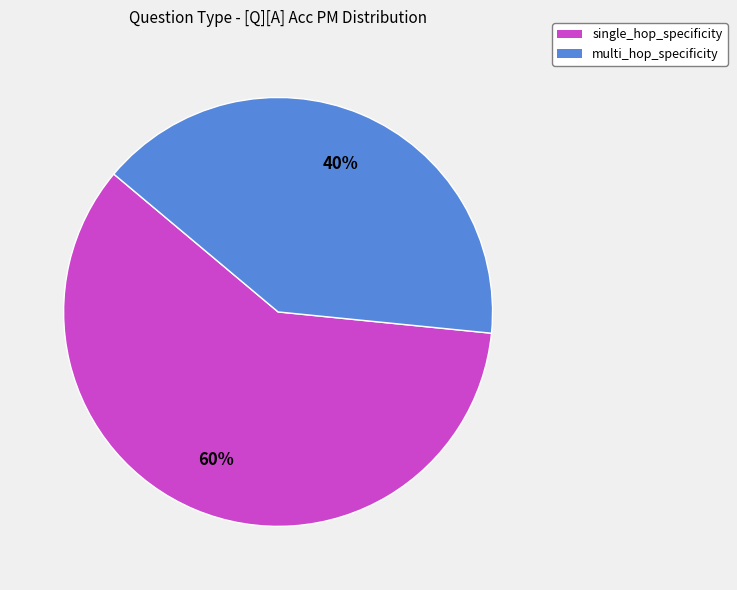

Combined, do single_hop_specificity and multi_hop_specificity account for over 50%?

Yes